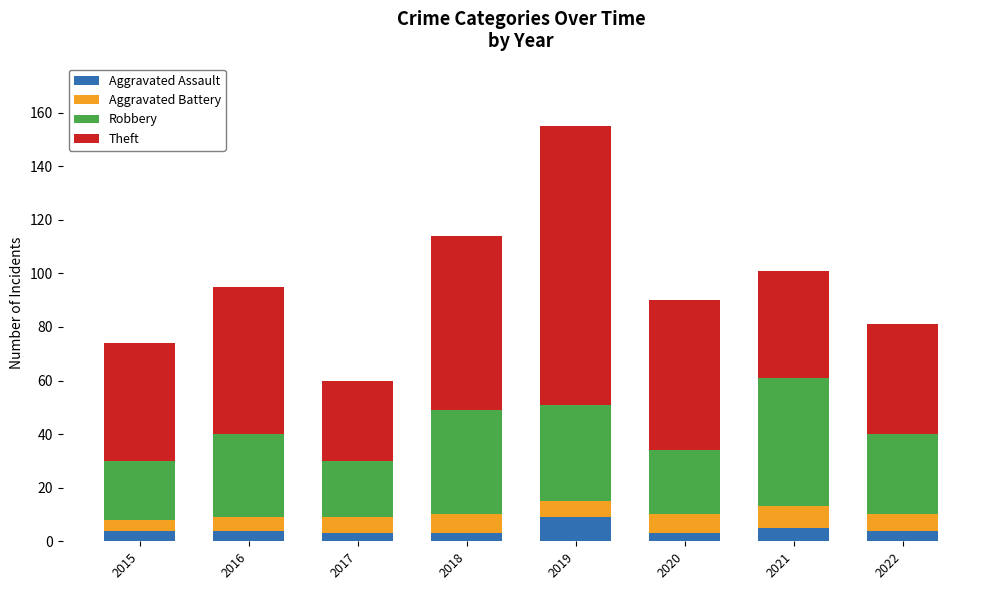

How many bars are there in total?

8